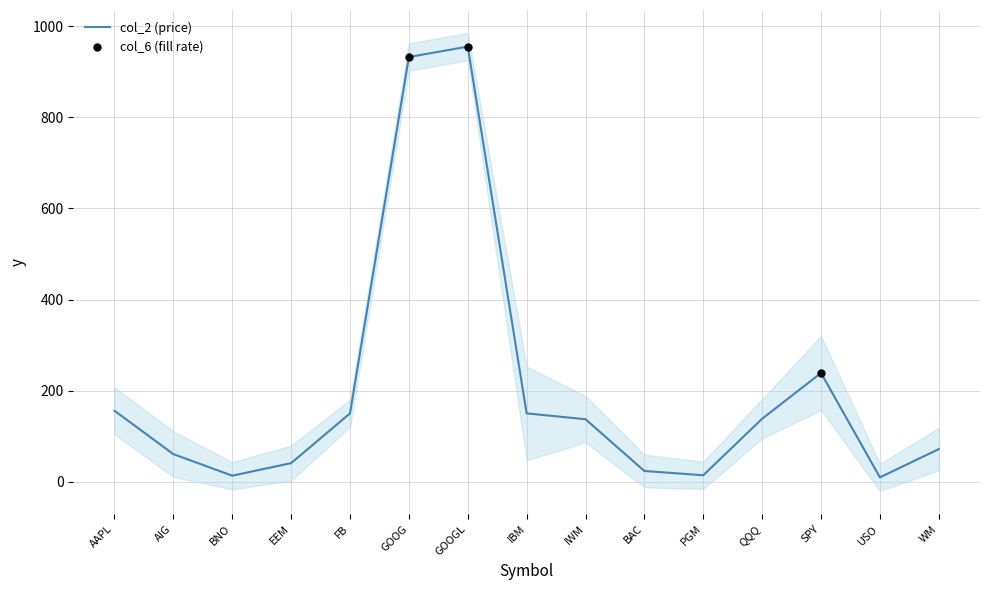

What is the ratio of the value at GOOG to the value at WM?

13.0